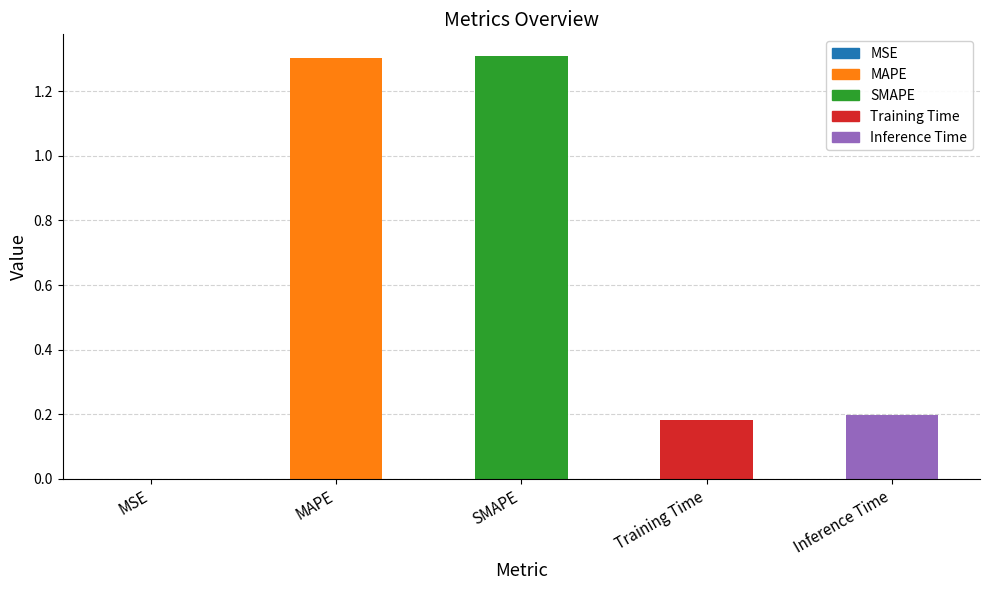

Which has a higher value, Inference Time or SMAPE?

SMAPE